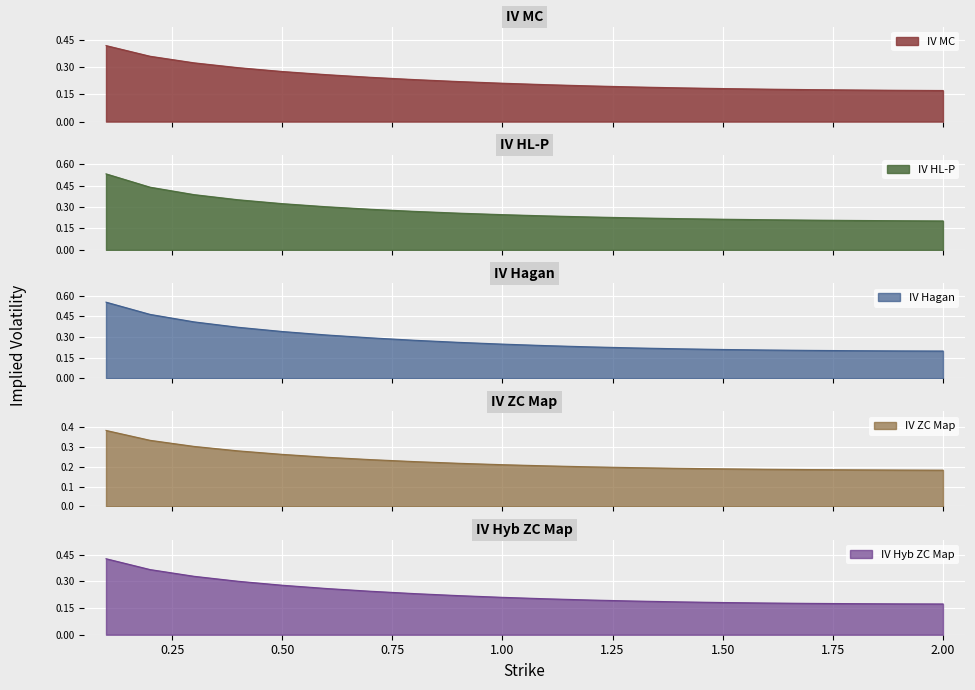

How many IV Hyb ZC Map values are between 0 and 1?

20